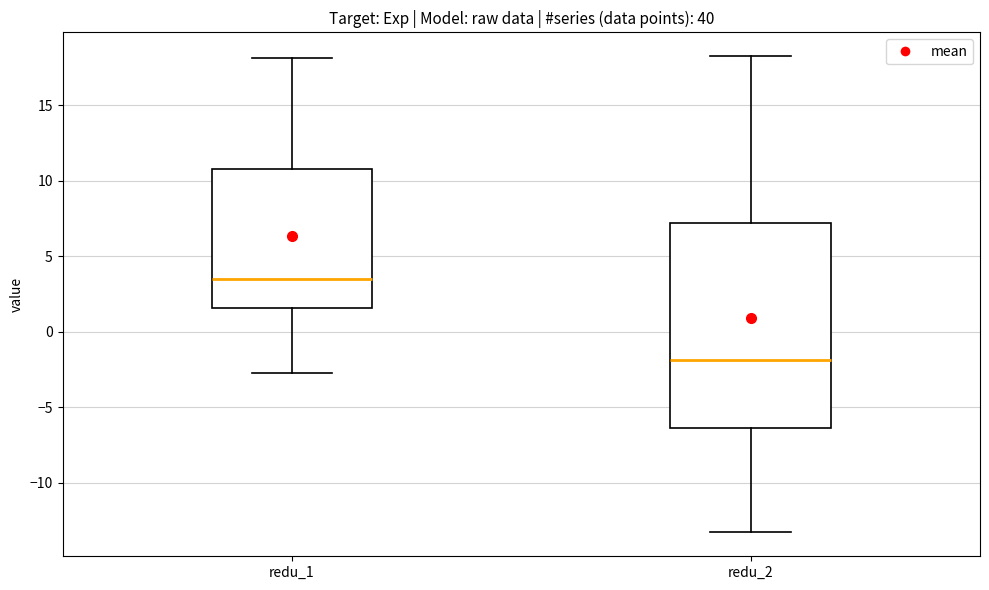

Comparing the boxes themselves (not the whiskers), which one is the tallest?

redu_2